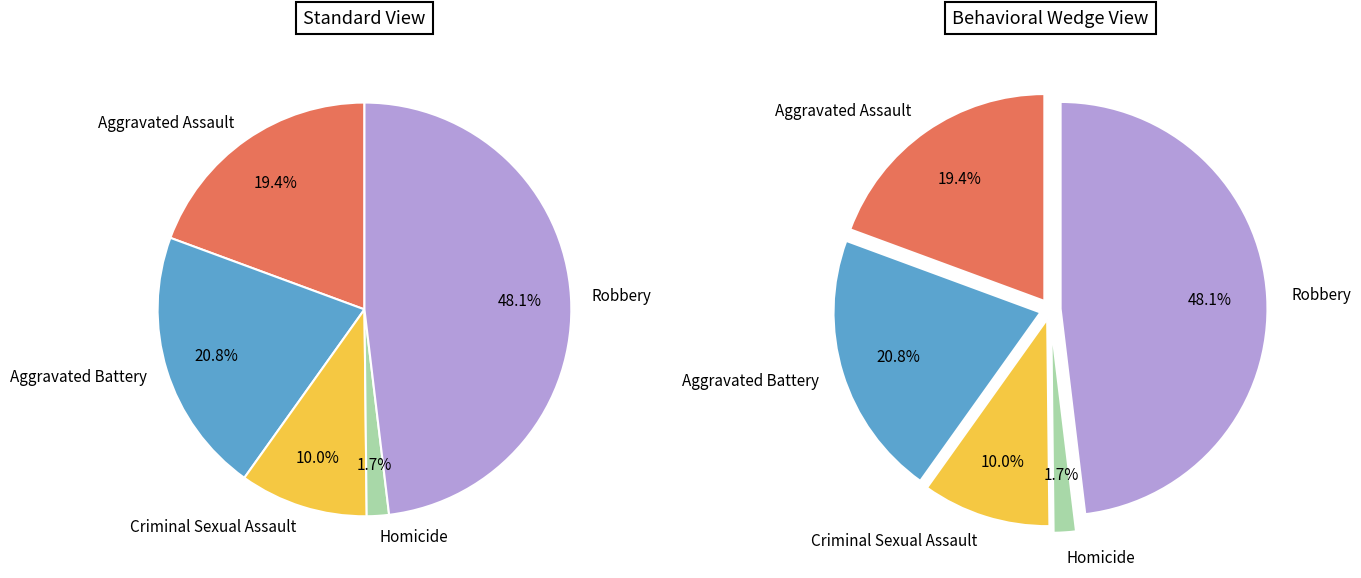

What portion of the pie excludes Criminal Sexual Assault?

90.0%